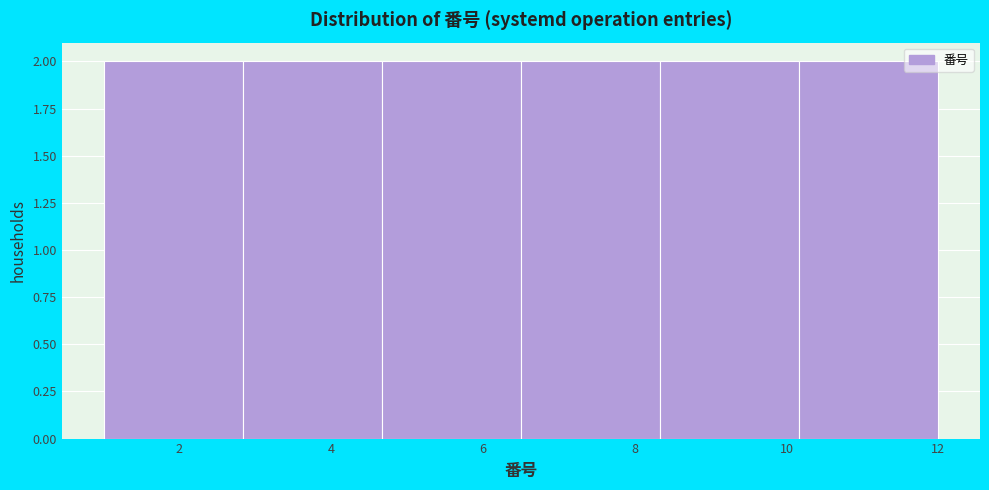

What is the height of the bar covering 8.4 to 10.2 on the x-axis? Neither the bar edges nor the heights are printed on the chart, so give them approximately, as read against the axes.

2